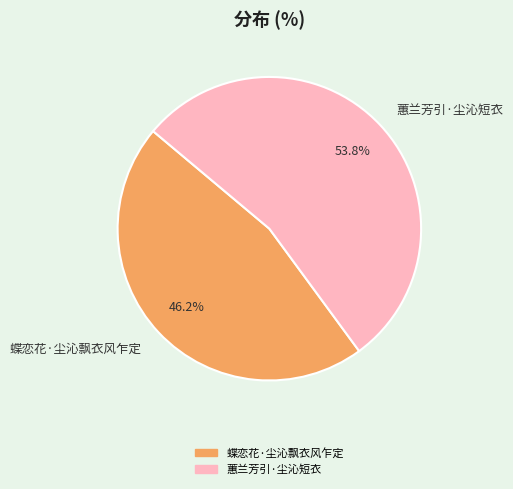

How many segments does this pie chart have?

2